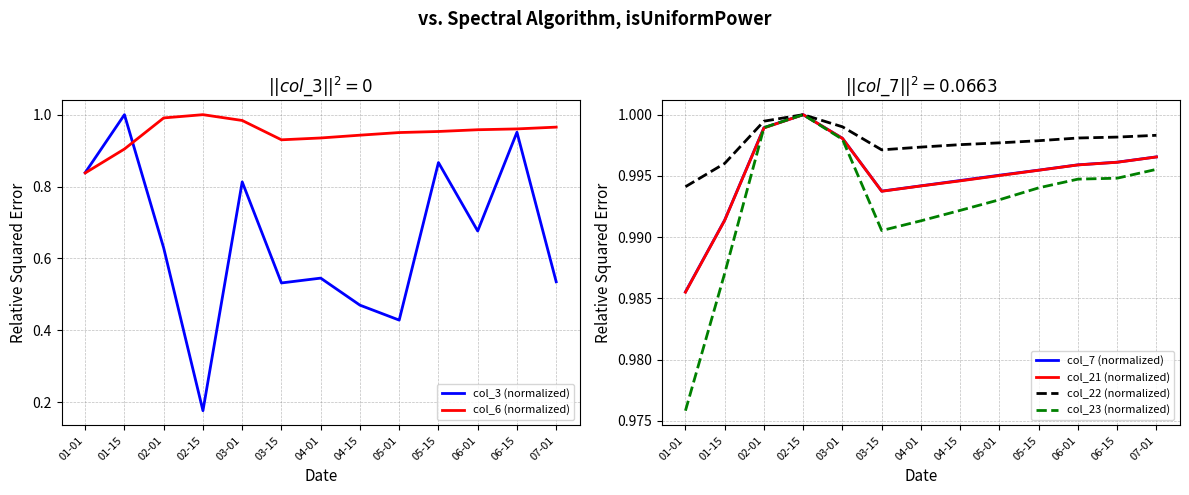

True or false: col_22 (normalized) and col_21 (normalized) intersect in this chart.

False